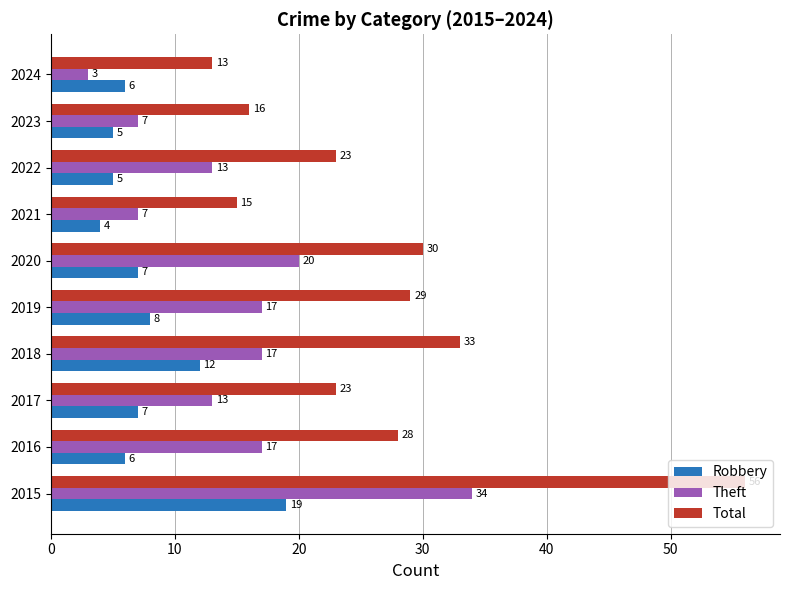

What is the approximate value of Theft at 2018, to the nearest 5?

15